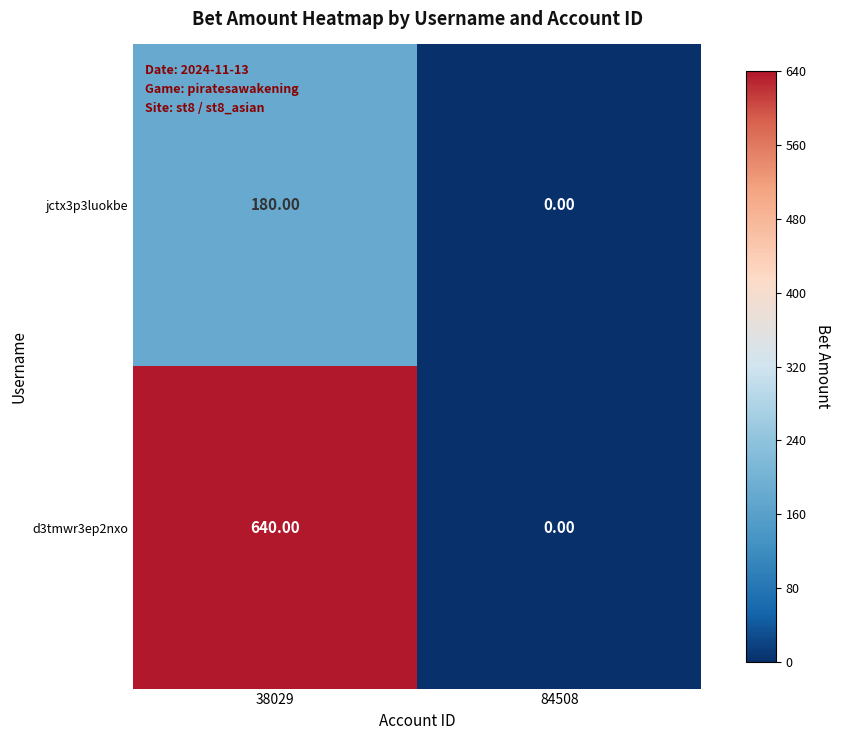

What is the total value across all series at 38029?

820